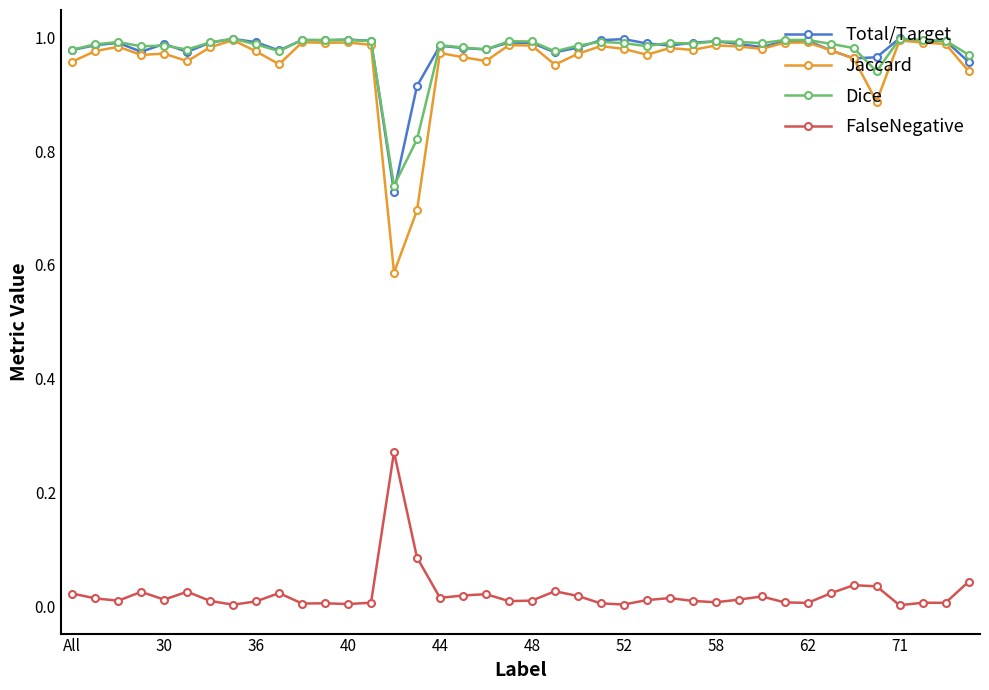

True or false: FalseNegative has more than 1 points higher than both neighbors.

True